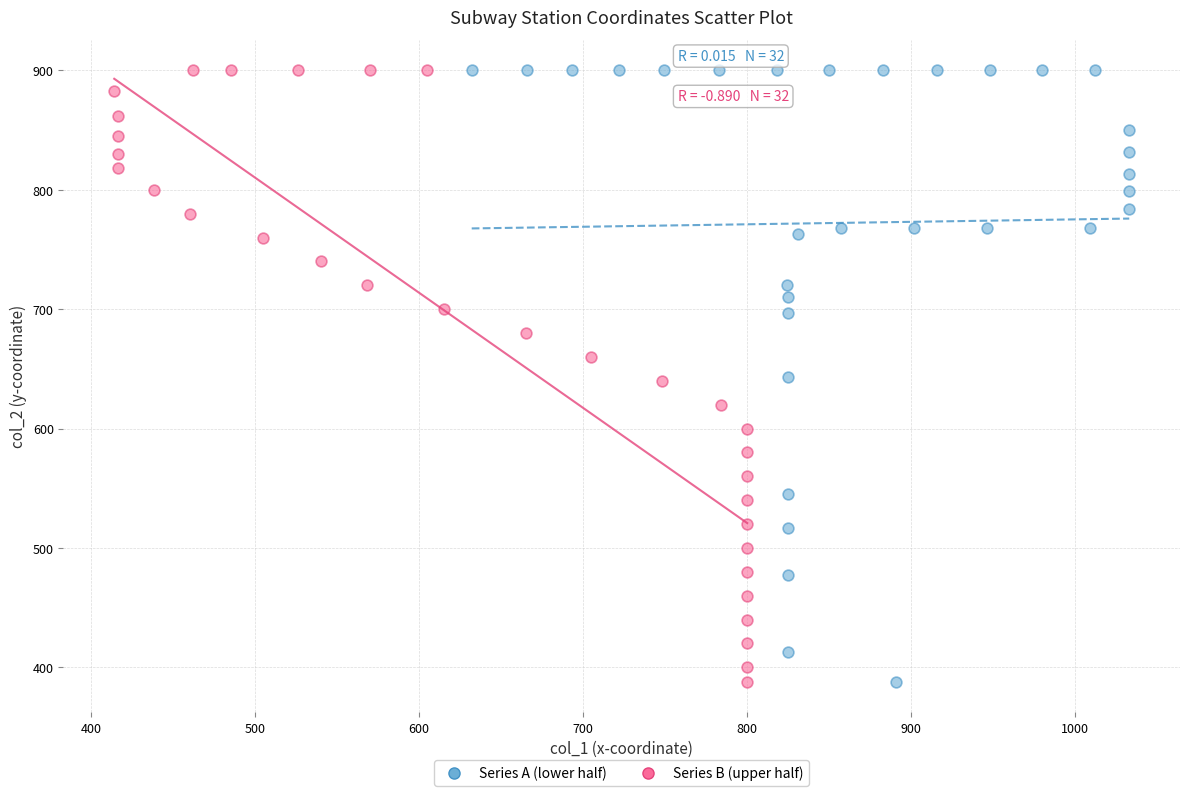

What are all the series names shown in the legend?

Series A (lower half), Series B (upper half)